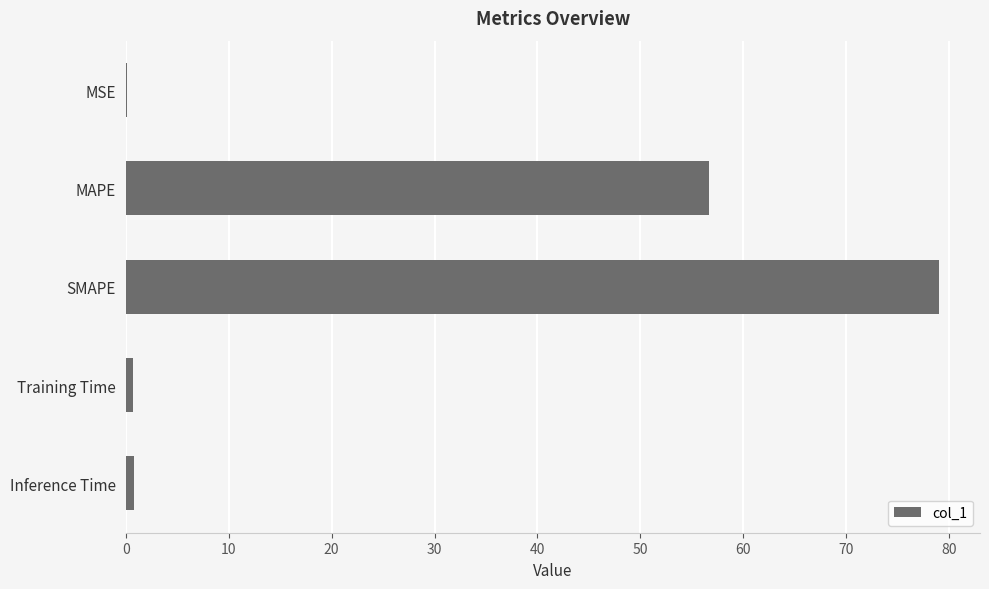

Which has a higher value, Training Time or MAPE?

MAPE